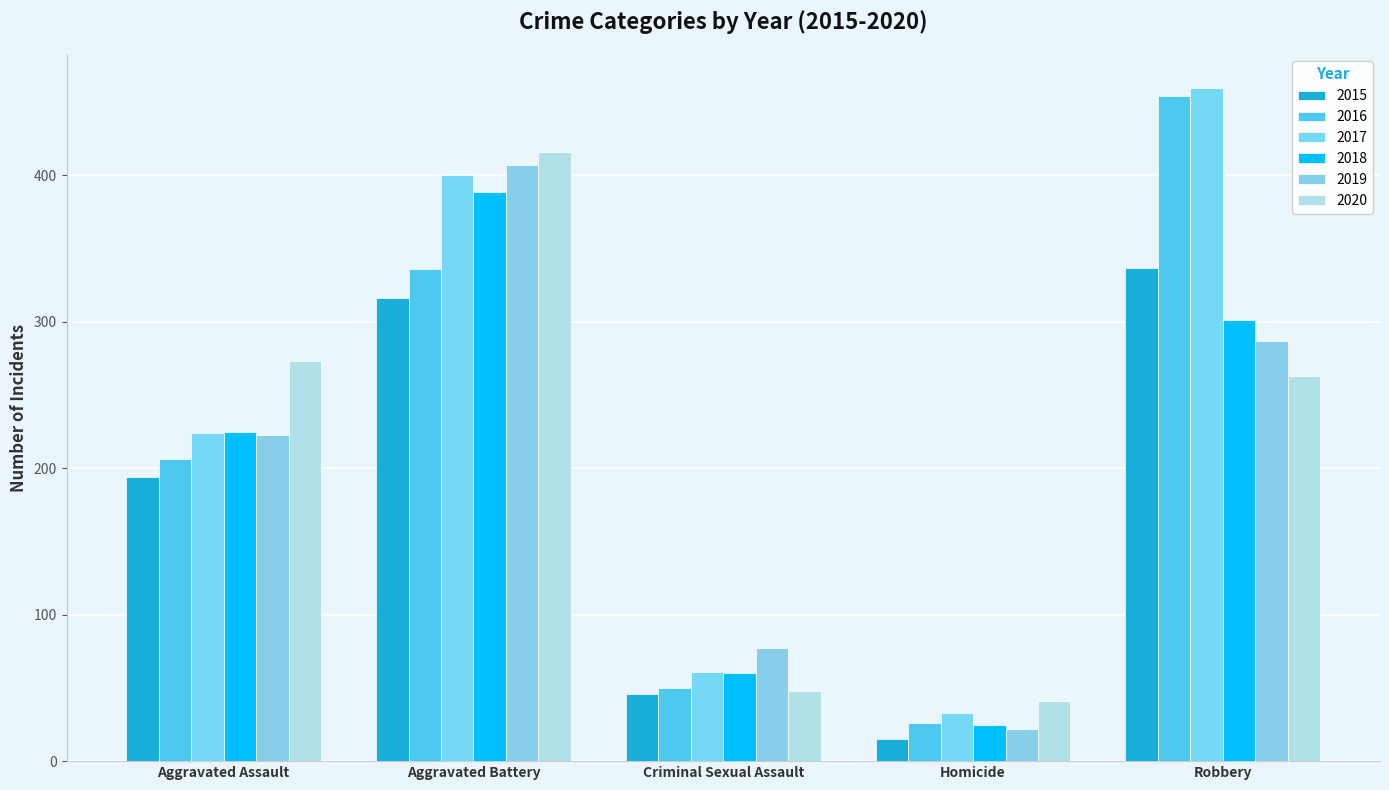

What is the smallest value displayed?

15